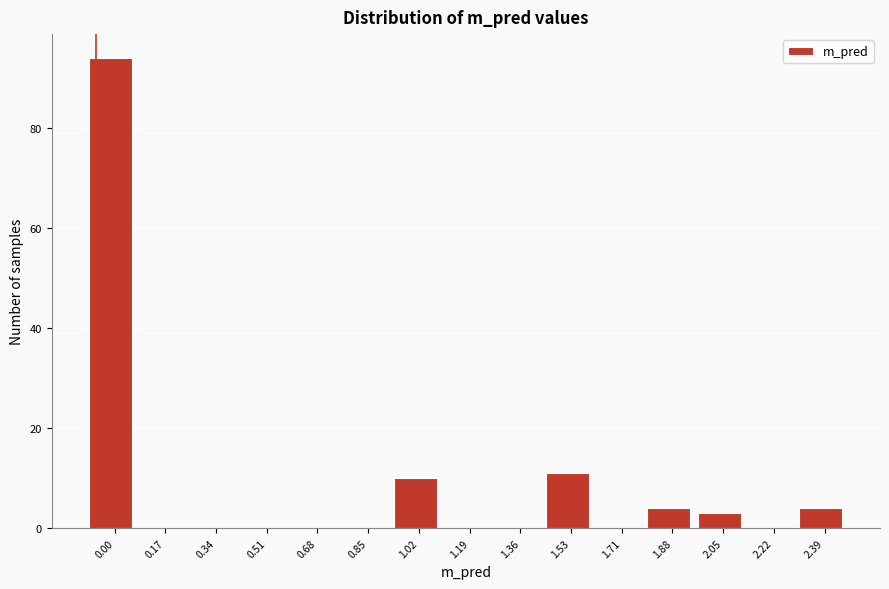

Reading left to right, extract all data points from this chart.

0.00=94	0.17=0	0.34=0	0.51=0	0.68=0	0.85=0	1.02=10	1.19=0	1.36=0	1.53=11	1.71=0	1.88=4	2.05=3	2.22=0	2.39=4